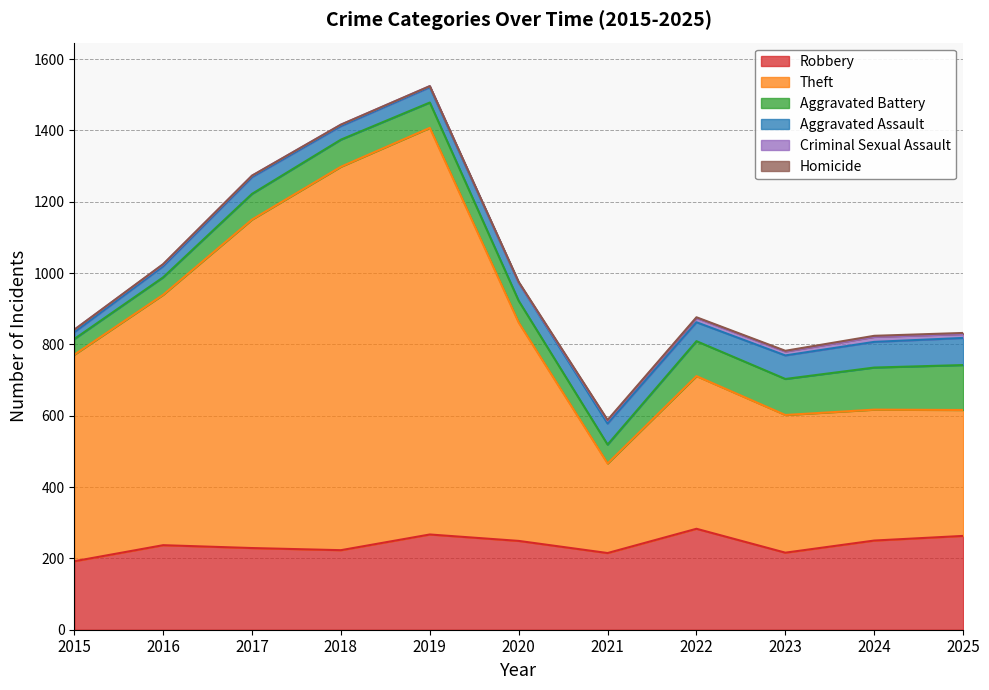

Read the Aggravated Battery value at 2024.

118